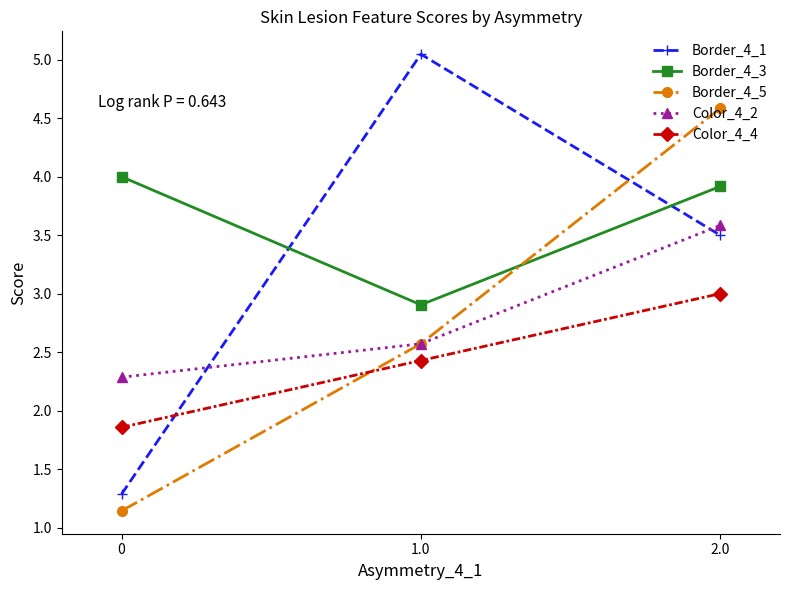

Which series has the widest spread of values?

Border_4_1